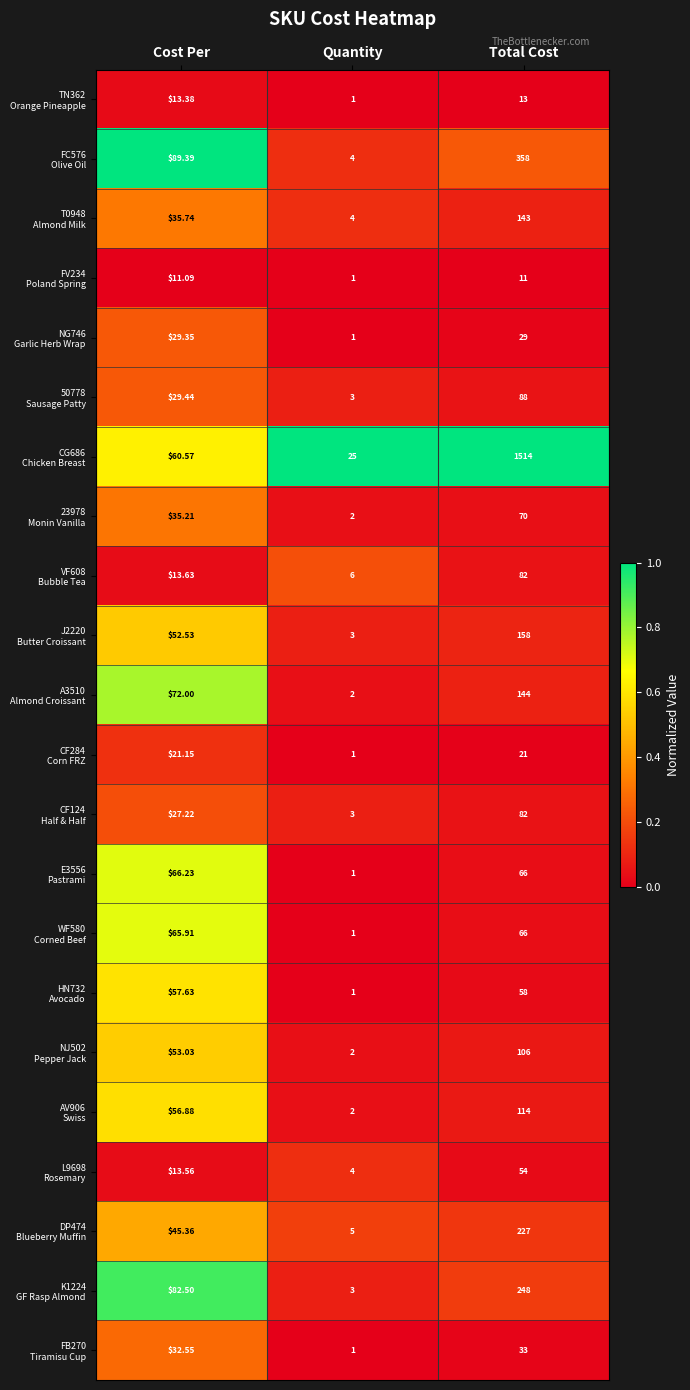

At which category does the chart reach its peak across all series?

Total Cost